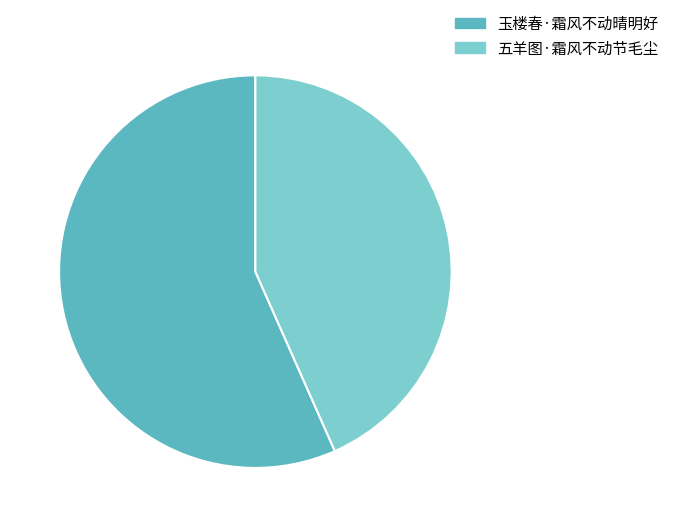

Rank the categories by value from highest to lowest.

玉楼春·霜风不动晴明好, 五羊图·霜风不动节毛尘